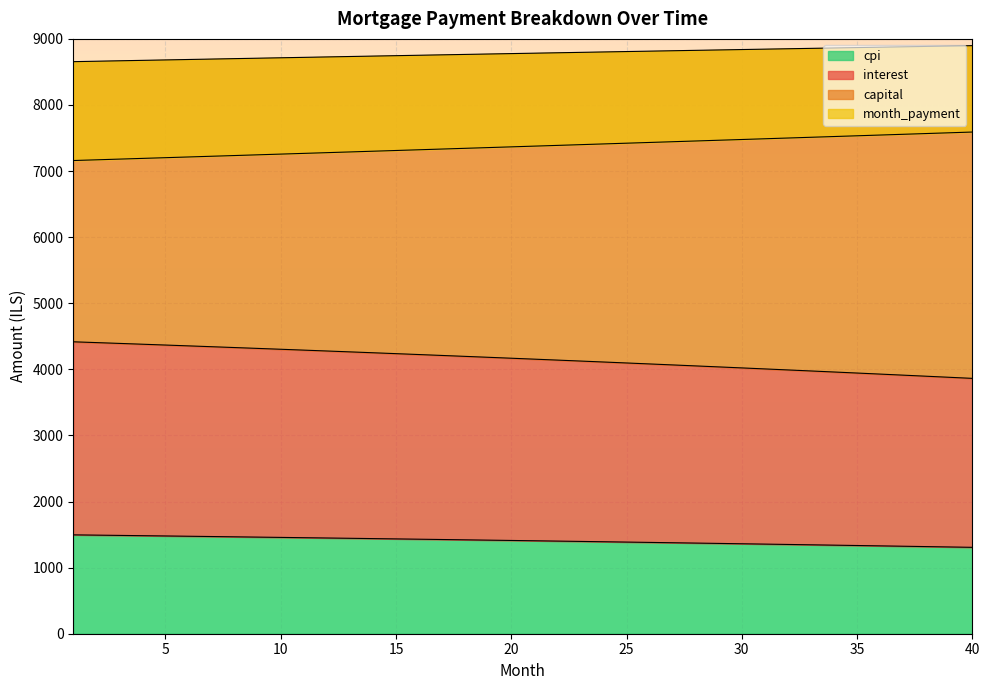

Count the number of data series in this chart.

4